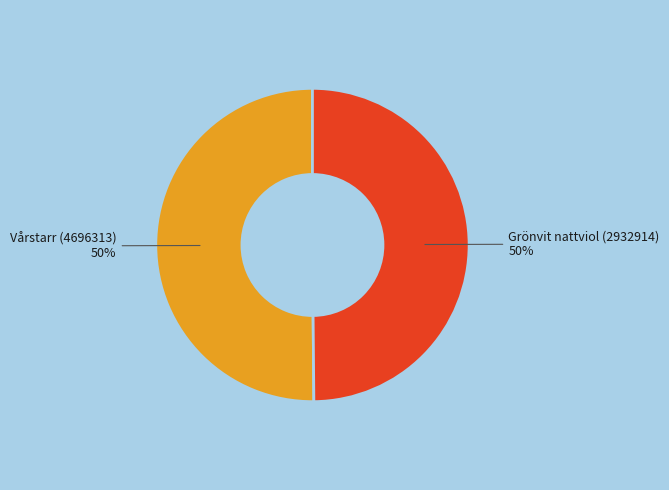

To the nearest percent, what is the average slice percentage?

50%